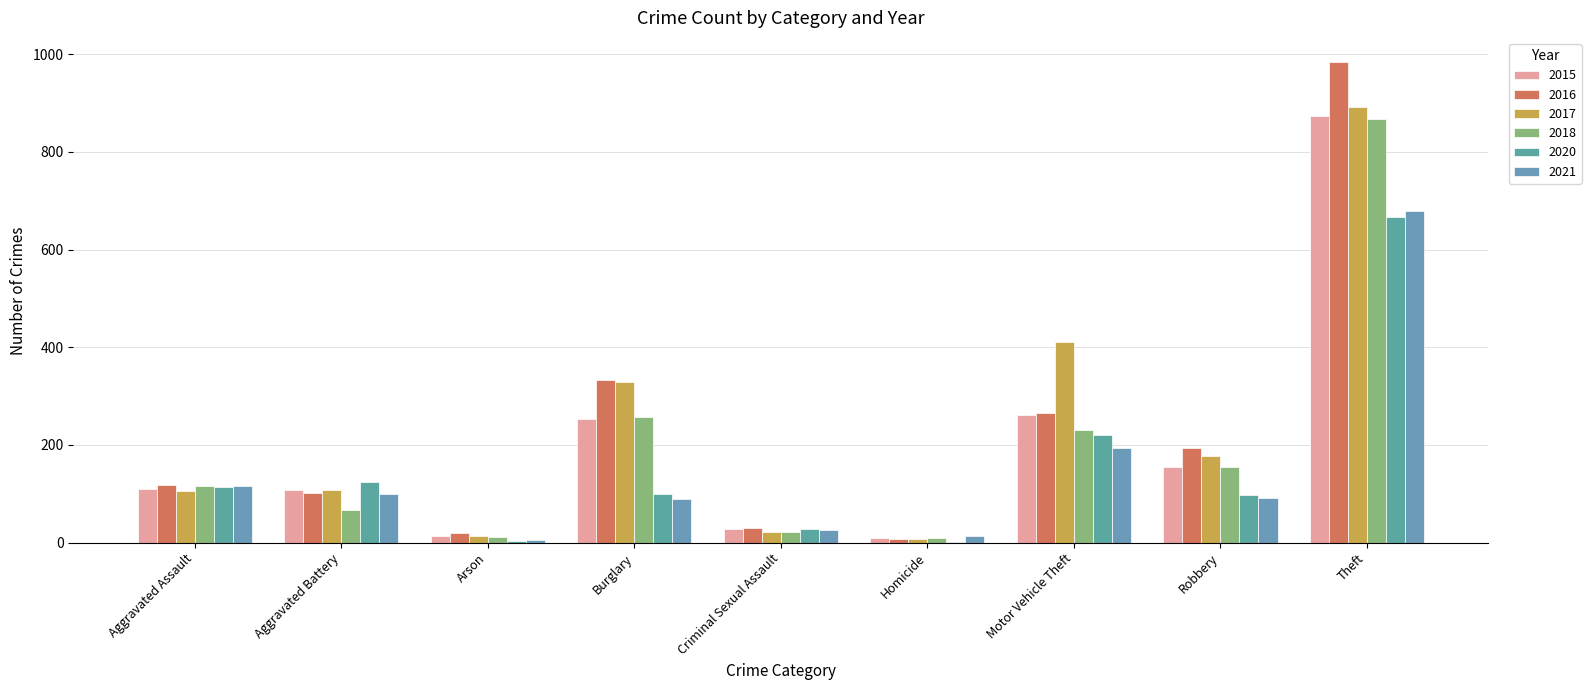

How many distinct data groups are displayed?

6